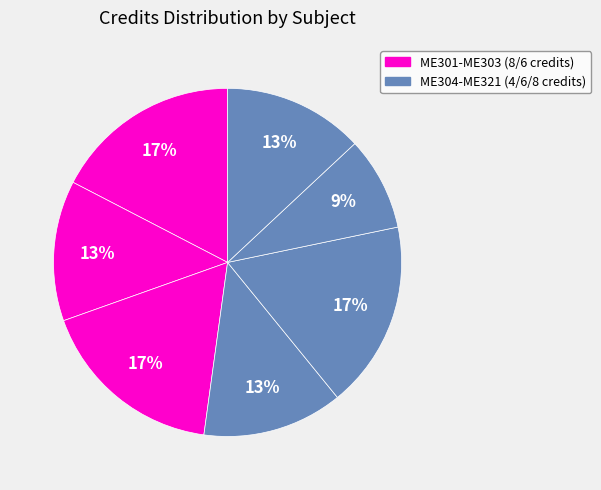

How many slices are in this pie chart?

7